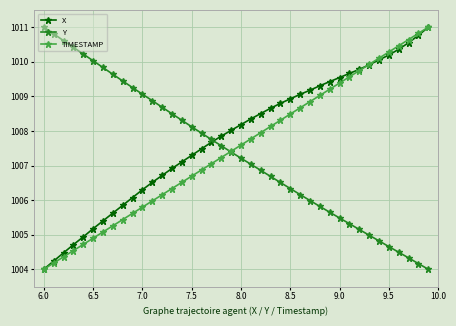

True or false: TIMESTAMP has more than 2 interior local peaks.

False